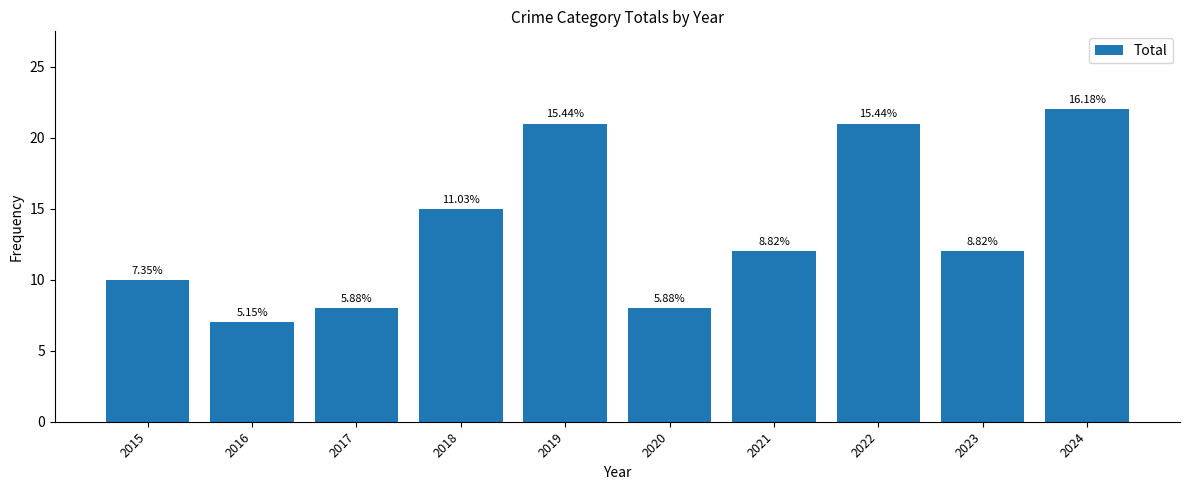

What is the sum of all values?

136